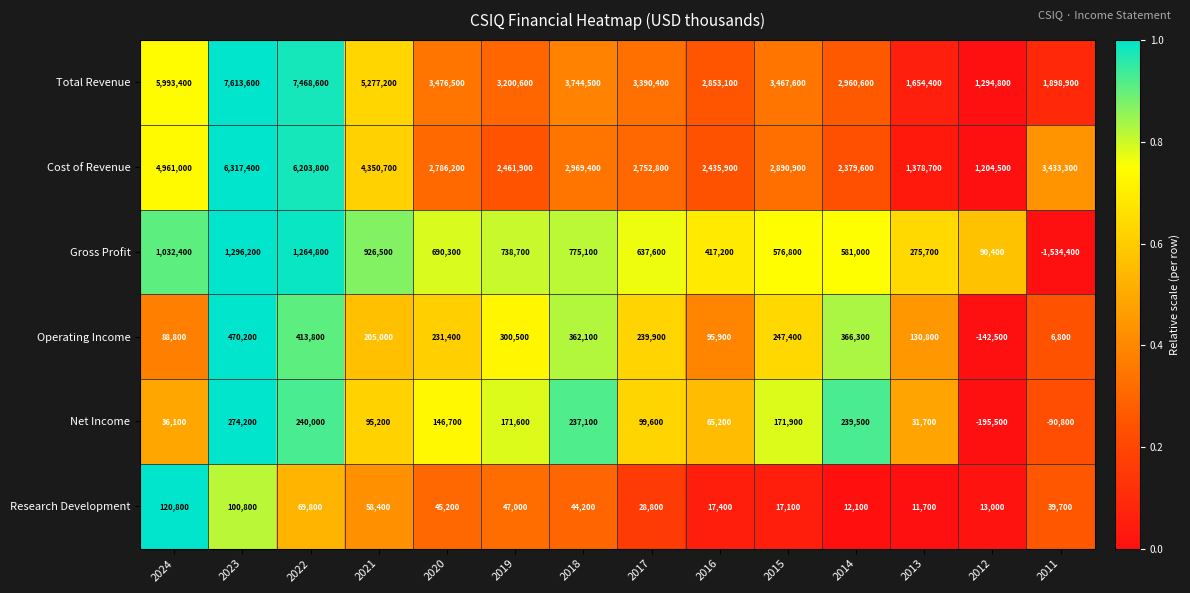

Rank the series by their maximum value, from highest to lowest.

Total Revenue, Cost of Revenue, Gross Profit, Operating Income, Net Income, Research Development